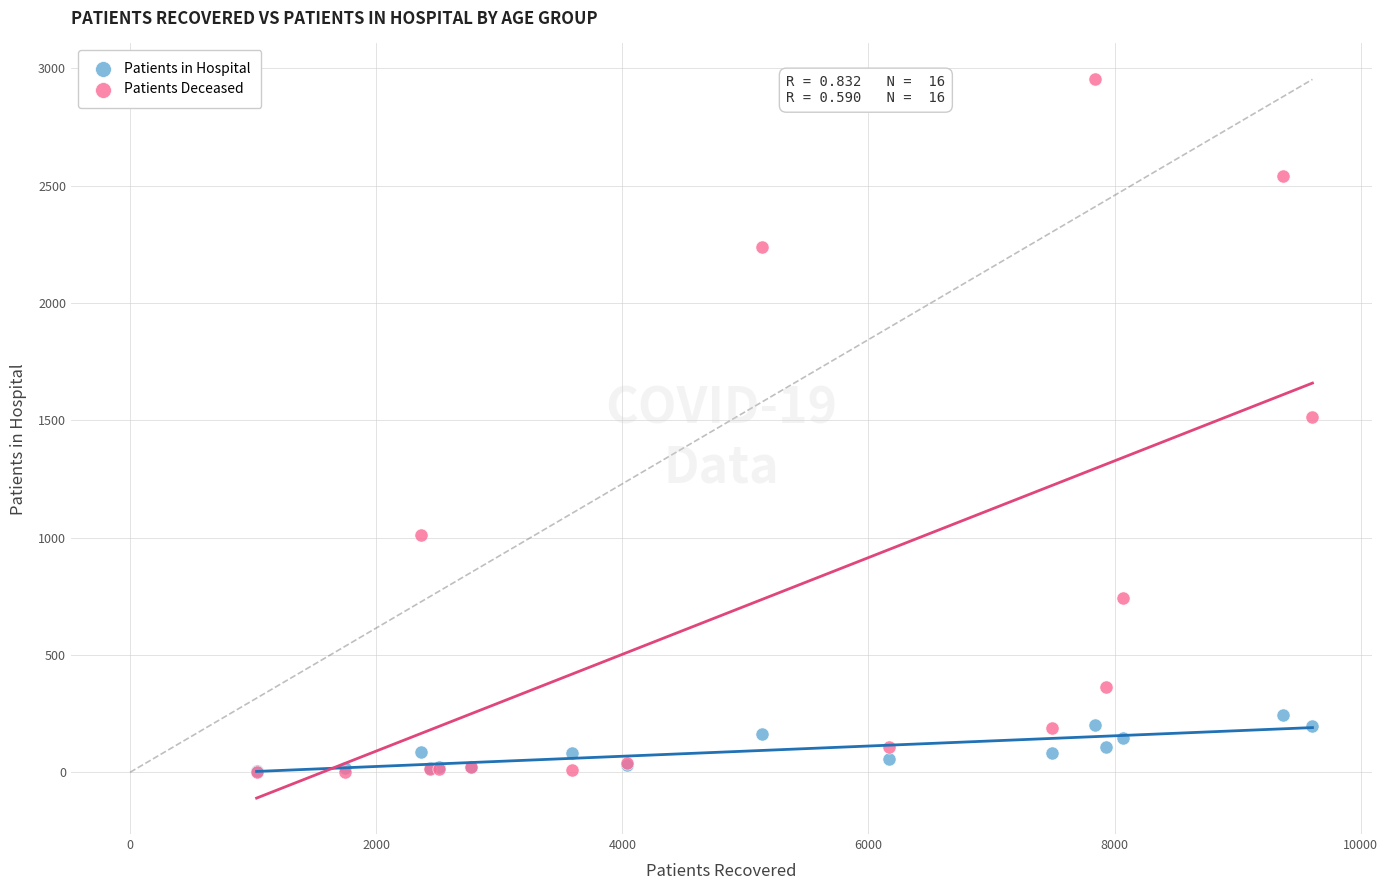

Across all series, what Y value is closest to 1478?

1515